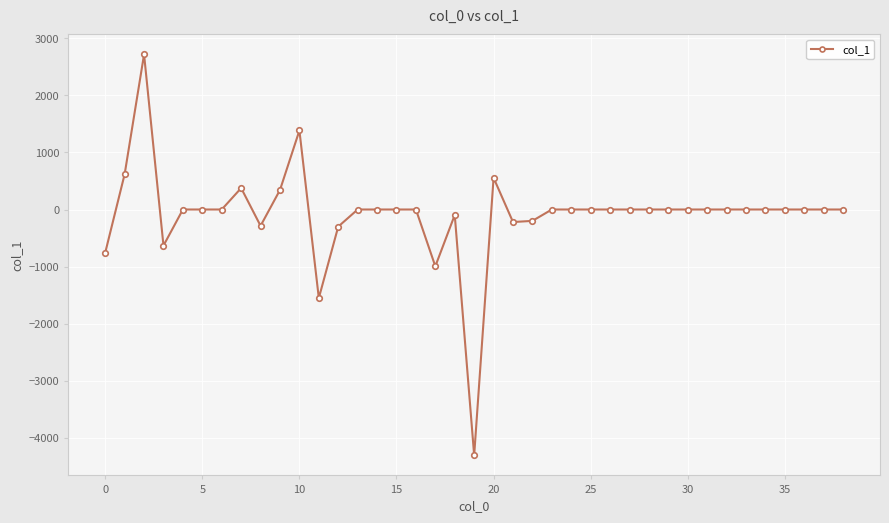

True or false: the data has more than 0 interior local peaks.

True